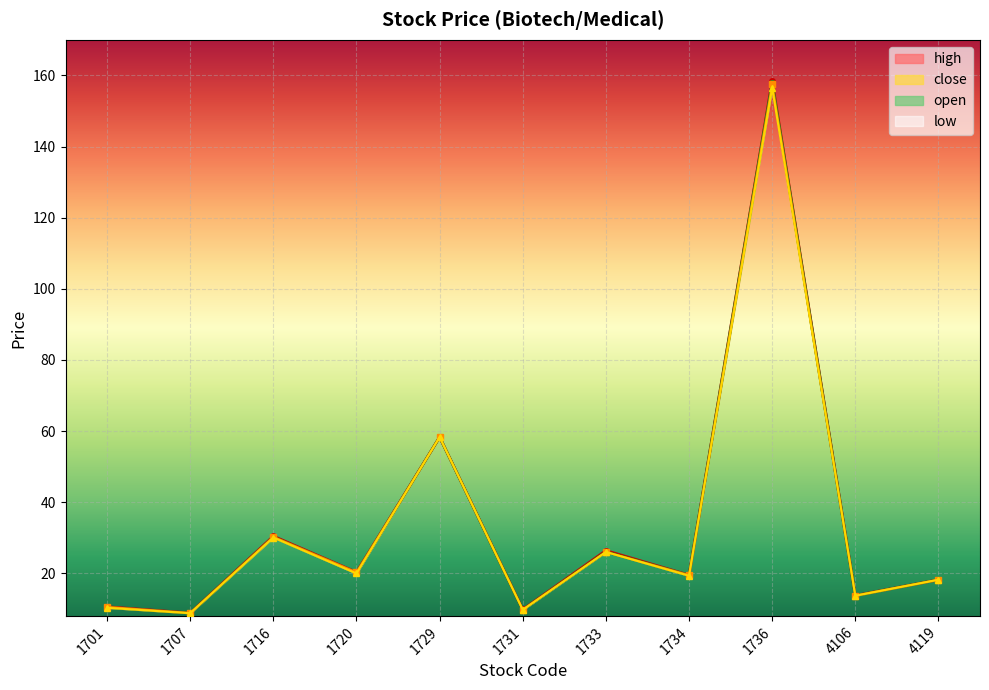

At which category does the chart reach its minimum across all series?

1707